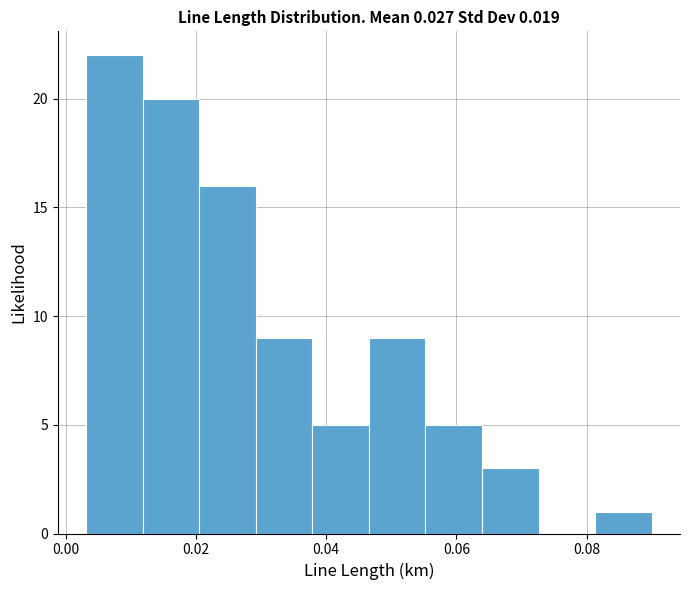

Reading left to right, list every bar in this chart as the range it spans on the x-axis followed by its height. Neither the bar edges nor the heights are printed on the chart, so give them approximately, as read against the axes.

0.004 to 0.012: 22
0.012 to 0.020: 20
0.020 to 0.030: 16
0.030 to 0.038: 9
0.038 to 0.046: 5
0.046 to 0.056: 9
0.056 to 0.064: 5
0.064 to 0.072: 3
0.072 to 0.082: 0
0.082 to 0.090: 1